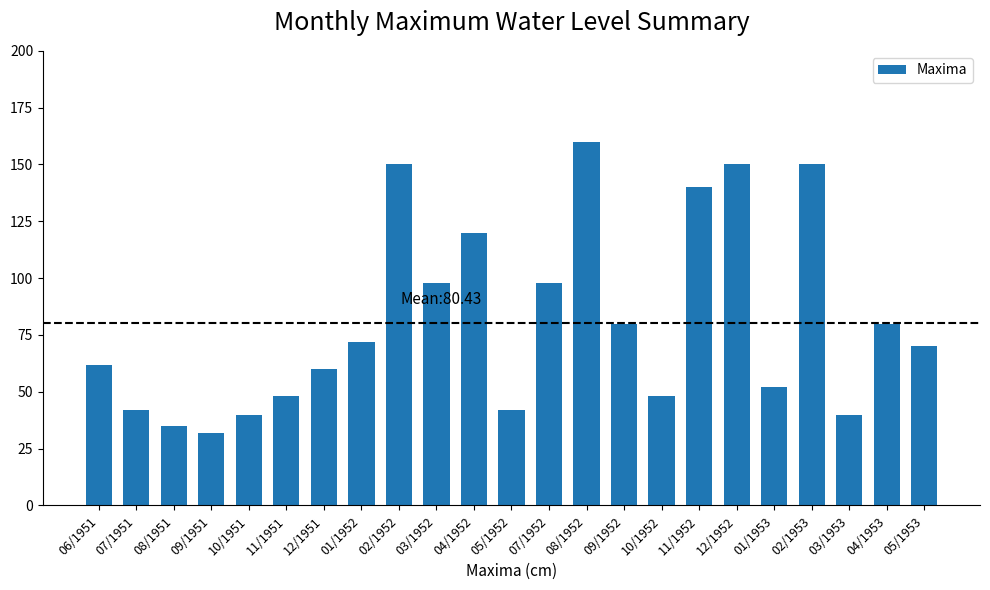

What is the change in value from 07/1952 to 04/1953?

-18